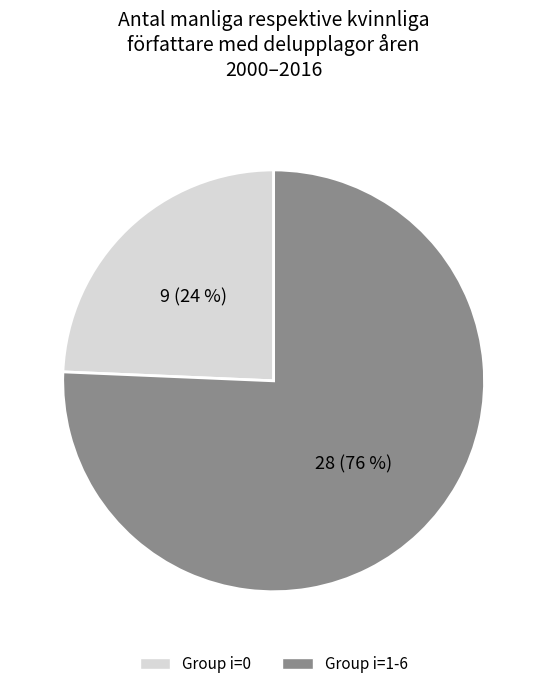

To the nearest percent, what is the average slice percentage?

50%